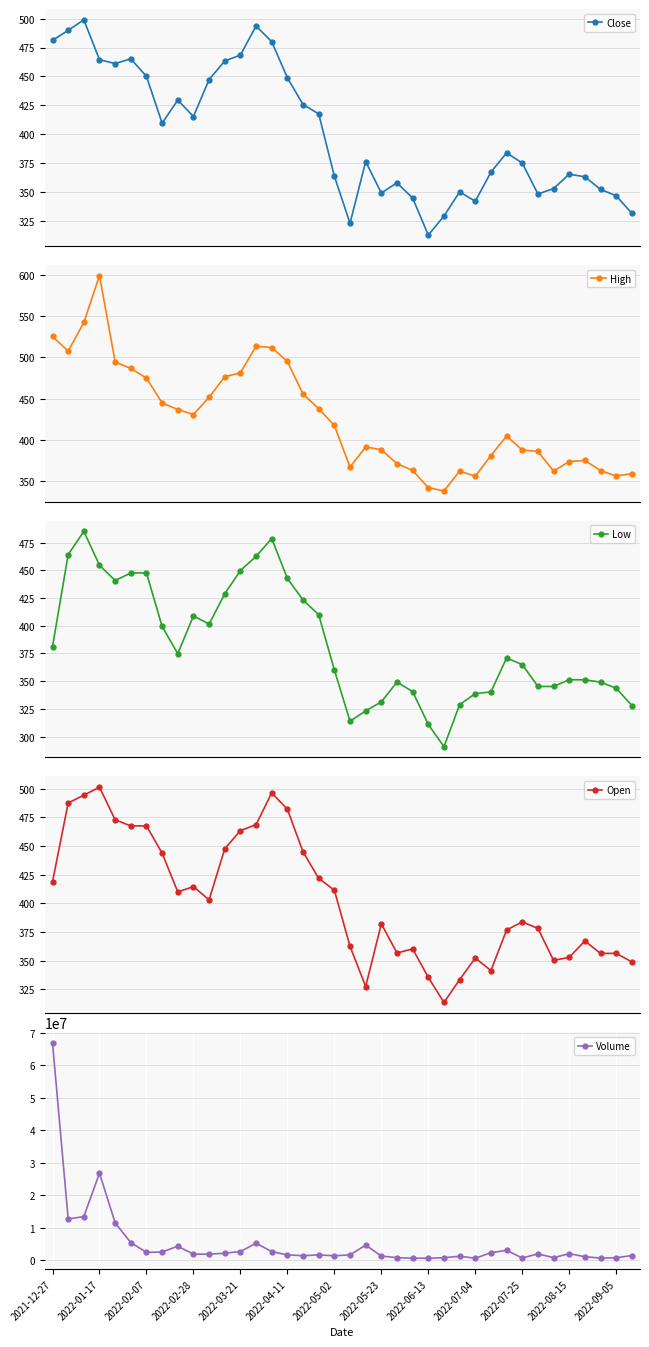

What is the value of the Close point at the 14th from the left?

493.6